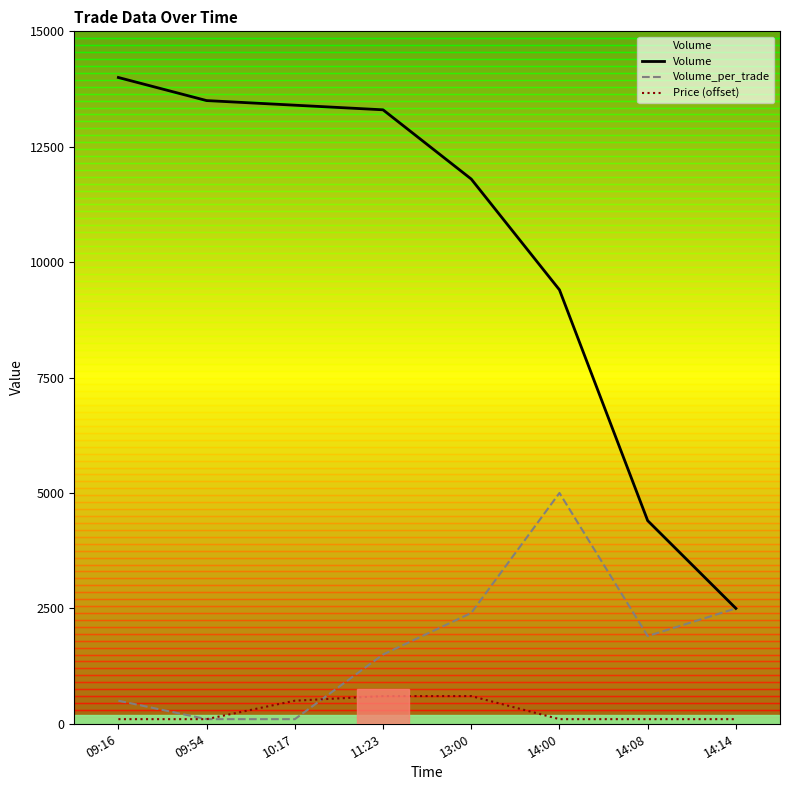

What are all the series names shown in the legend?

Volume, Volume_per_trade, Price (offset)